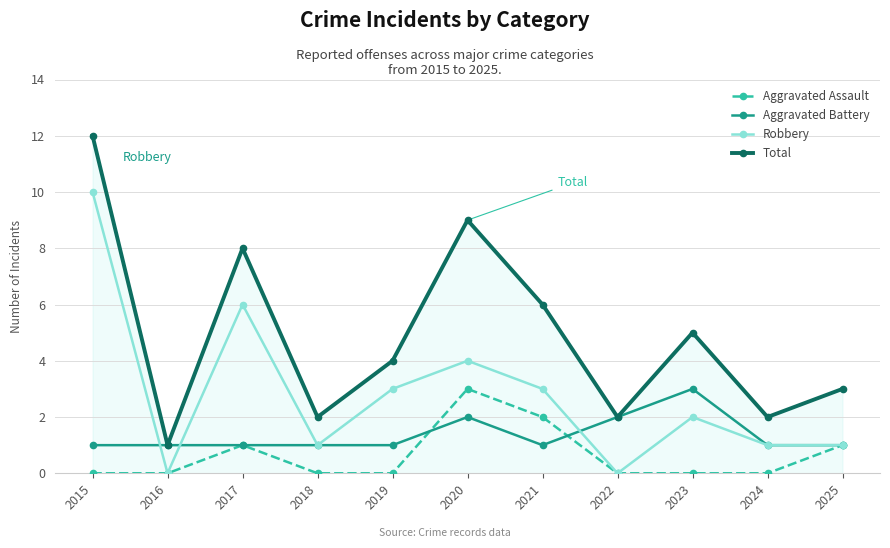

Rank the series by their average value, from lowest to highest.

Aggravated Assault, Aggravated Battery, Robbery, Total